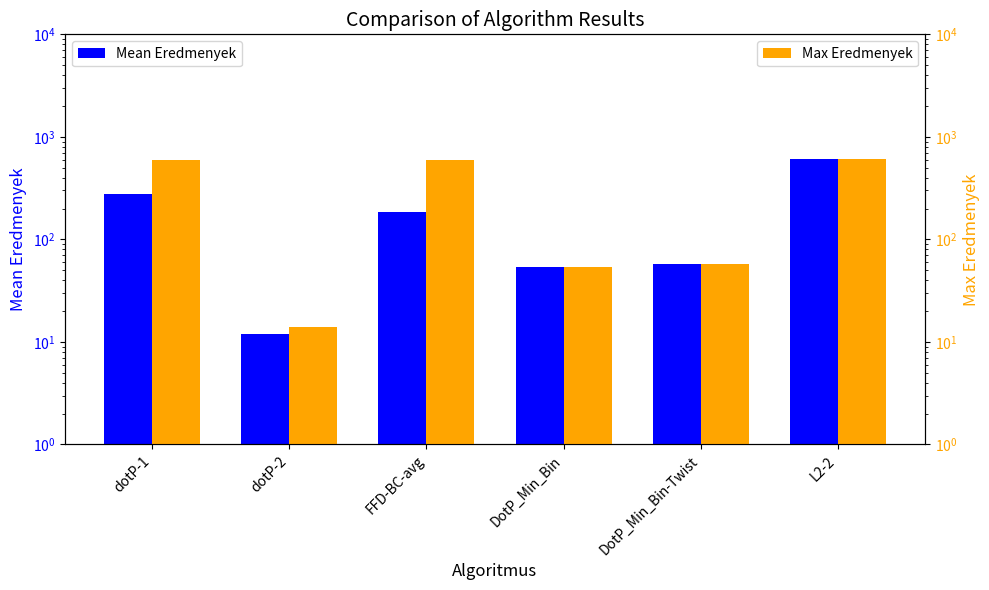

Between dotP-2 and DotP_Min_Bin-Twist, which series saw the biggest shift?

Mean Eredmenyek